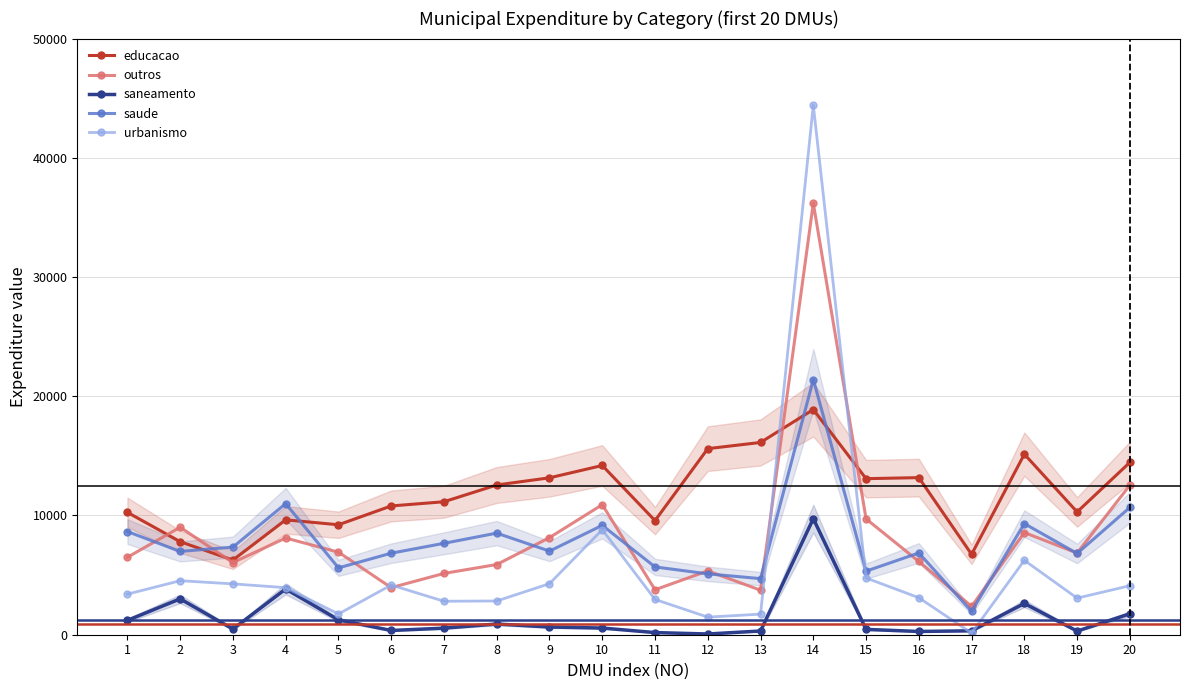

How many categories are shown in the chart?

20